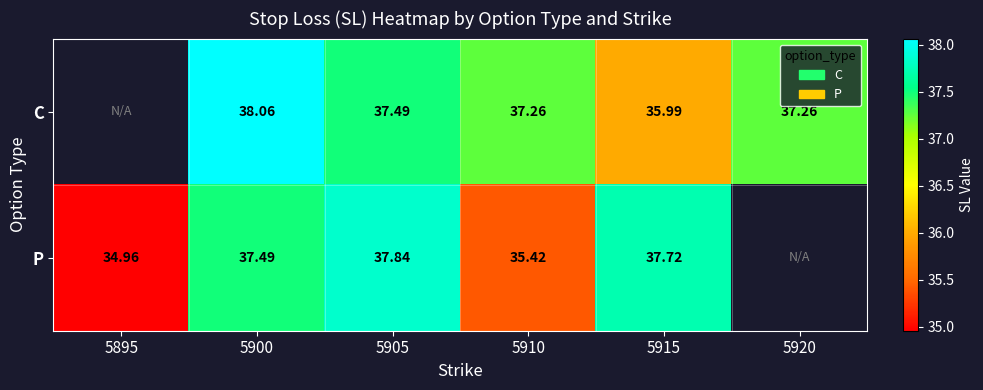

Which series changed the most between 5900 and 5905?

C